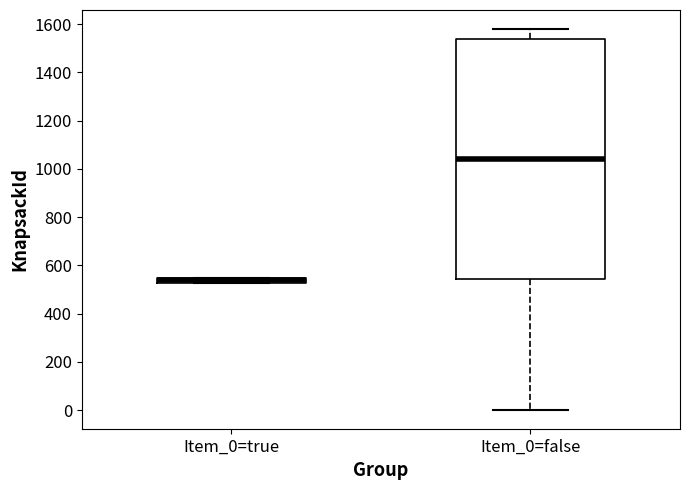

Comparing the boxes themselves (not the whiskers), which one is the tallest?

Item_0=false